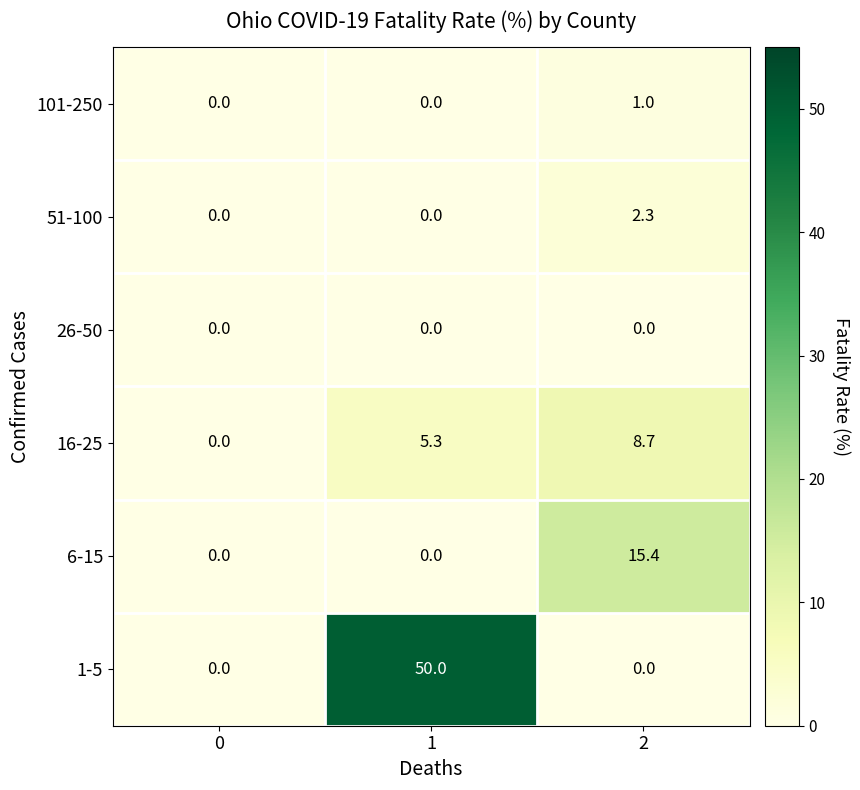

What is the total value across all series at 1?

55.3